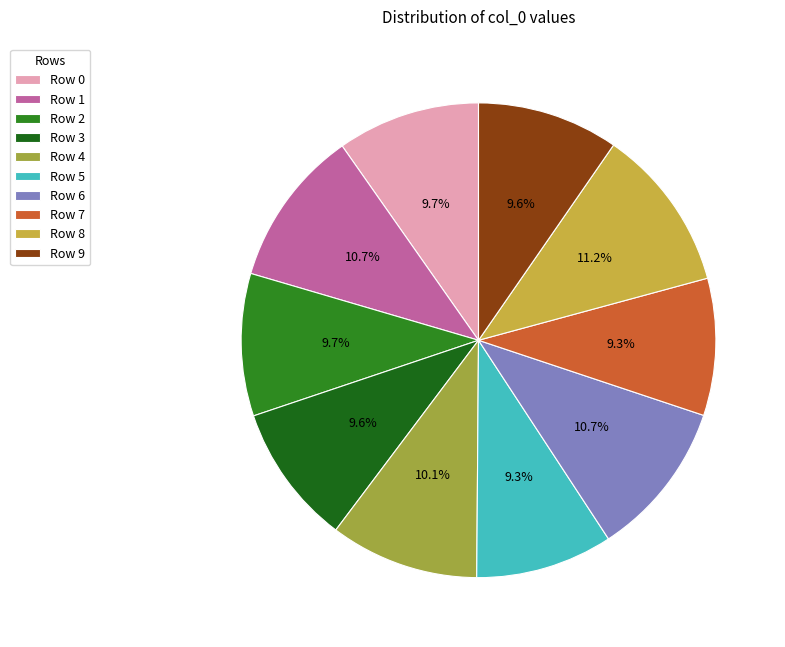

True or false: Row 9 accounts for 10% of the total.

True